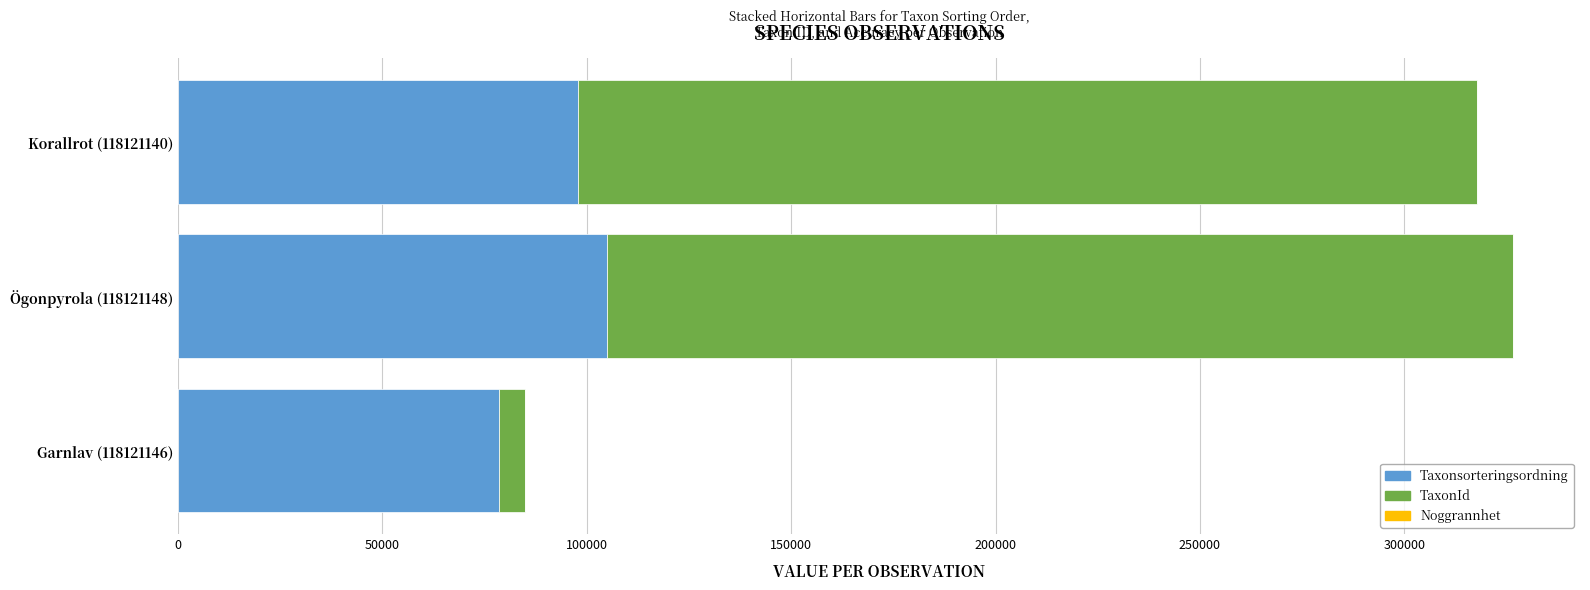

Which category has the highest value in the Taxonsorteringsordning series?

Ögonpyrola (118121148)